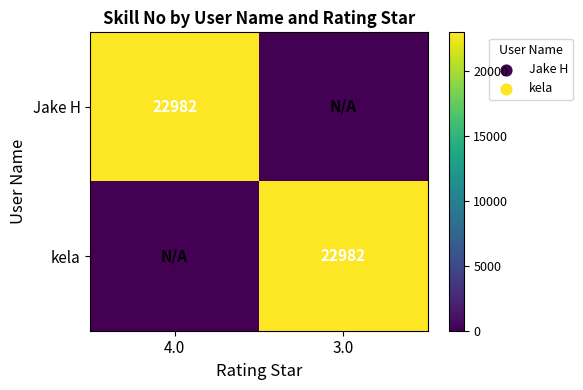

How many distinct data groups are displayed?

2